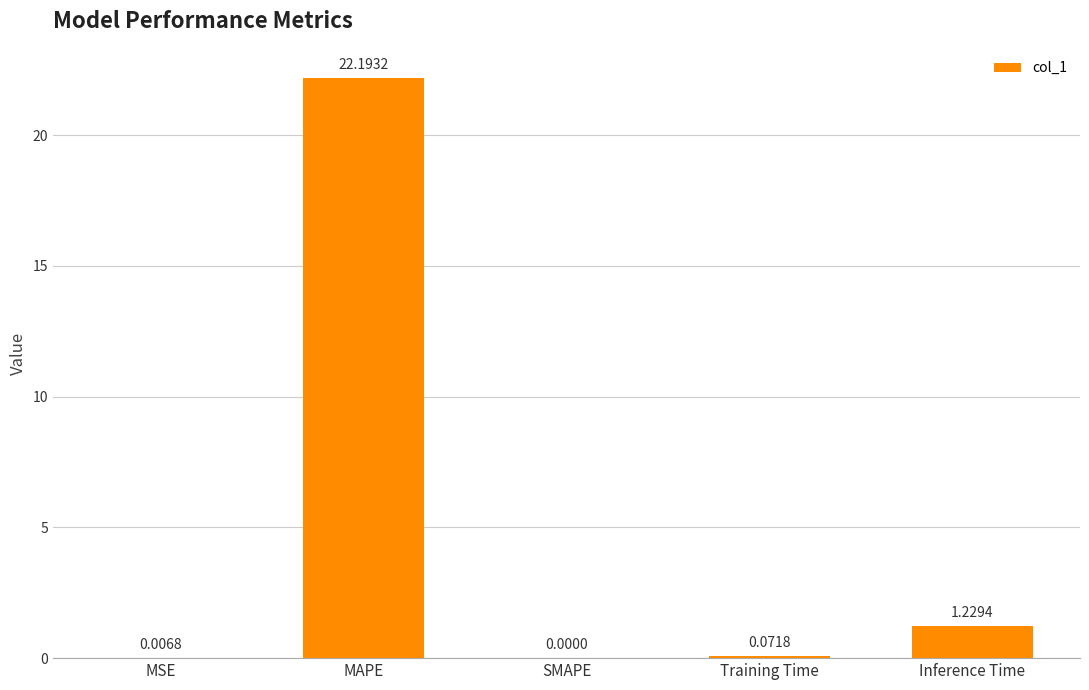

The value at MSE is 0.0. True or false?

True